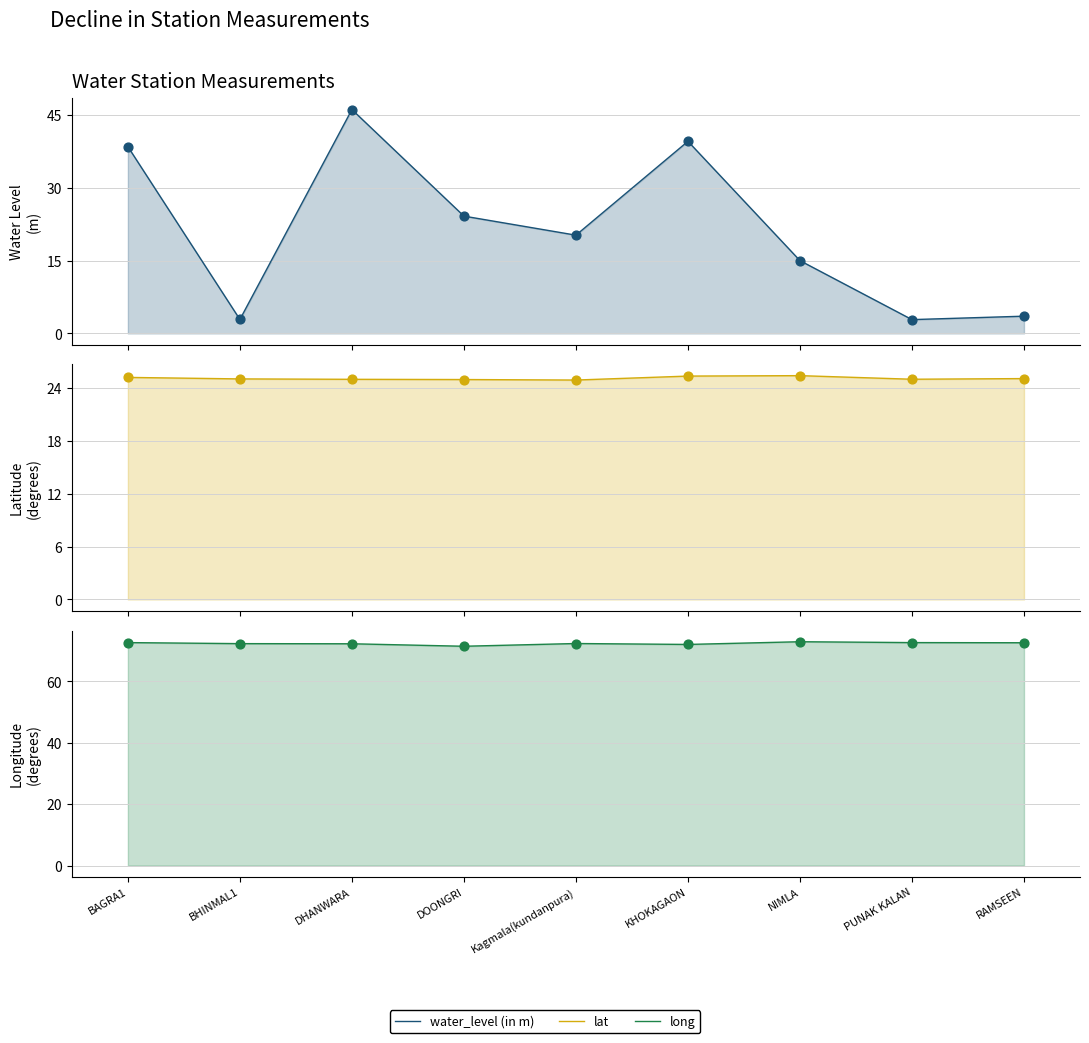

What are all the series names shown in the legend?

water_level (in m), lat, long